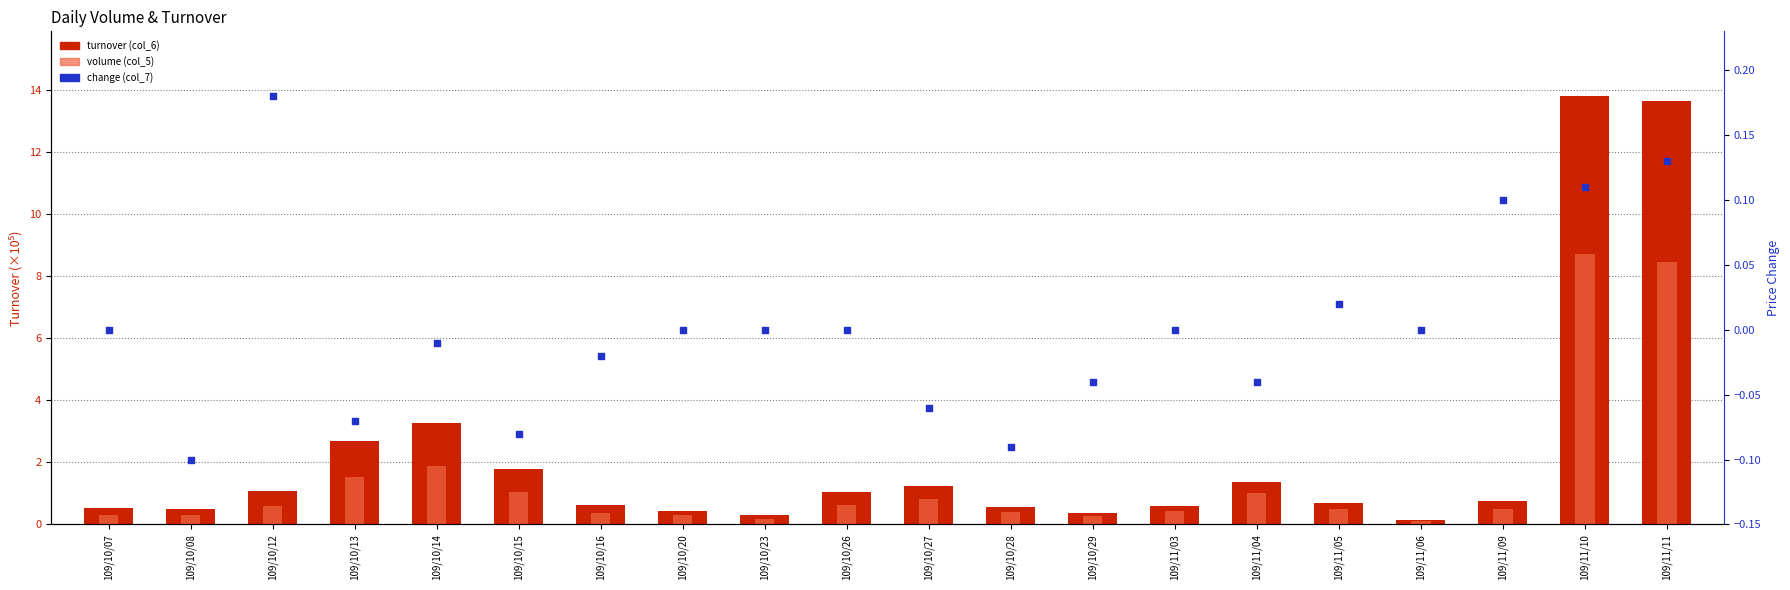

Which series has the widest spread of Y values?

turnover (col_6)